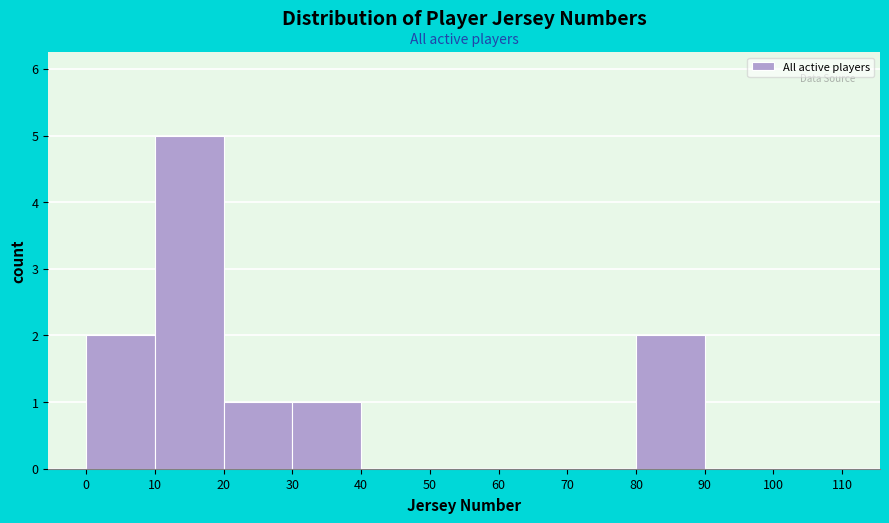

Reading left to right, list every bar in this chart as the range it spans on the x-axis followed by its height. The values are not printed on the chart, so give them approximately, as read against the axis.

0 to 10: 2
10 to 20: 5
20 to 30: 1
30 to 40: 1
40 to 50: 0
50 to 60: 0
60 to 70: 0
70 to 80: 0
80 to 90: 2
90 to 100: 0
100 to 110: 0